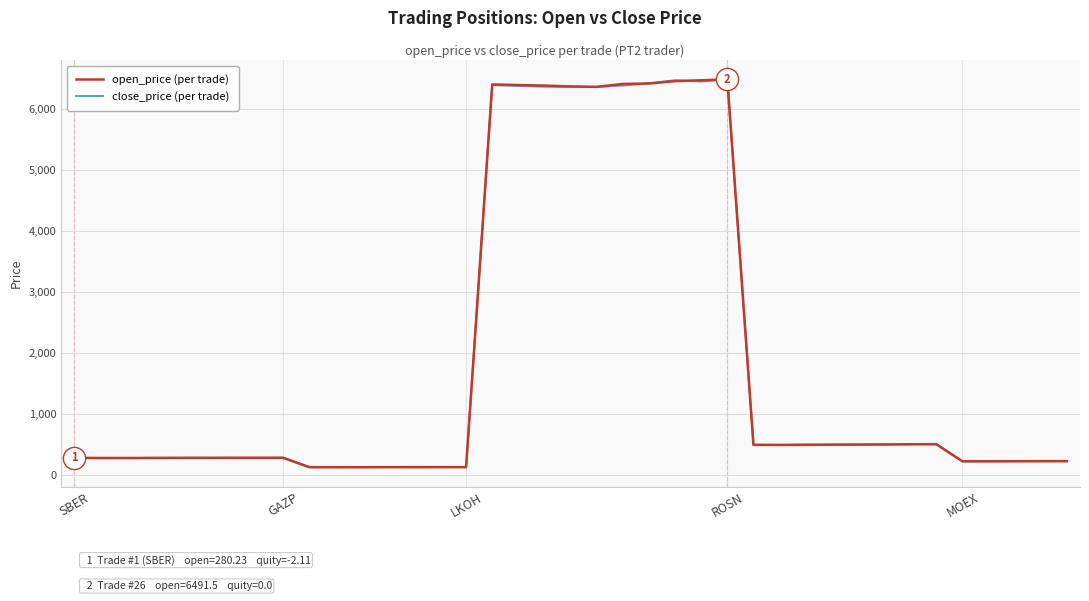

How many data points in open_price (per trade) are above 281?

20